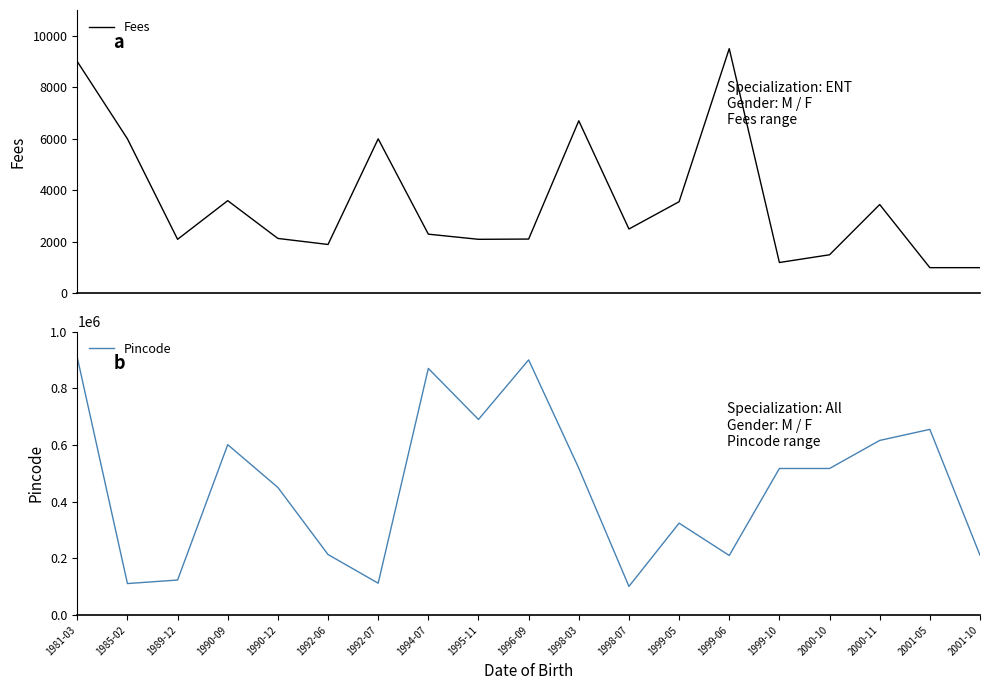

Which category has the highest value in the Fees series?

1999-06